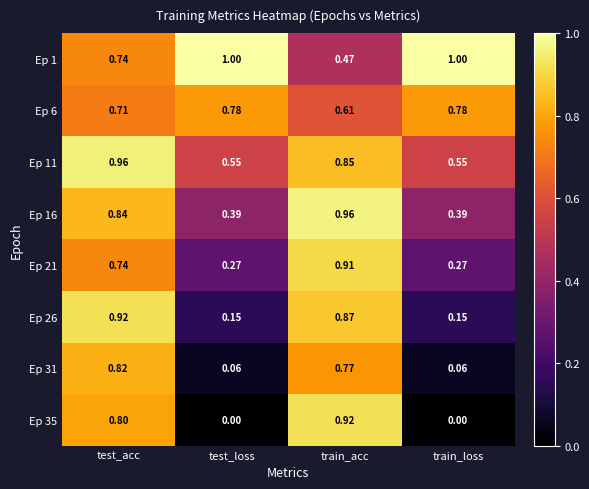

At which category is the sum across all series the highest?

test_acc